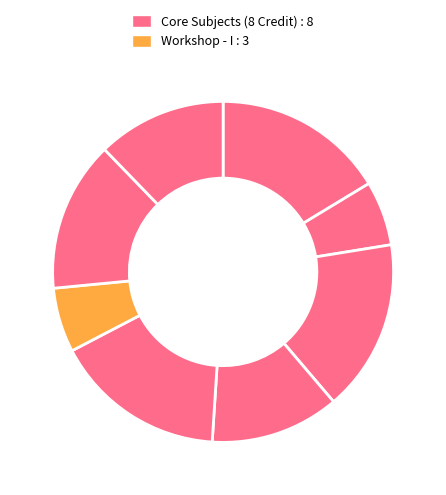

How many segments does this pie chart have?

8